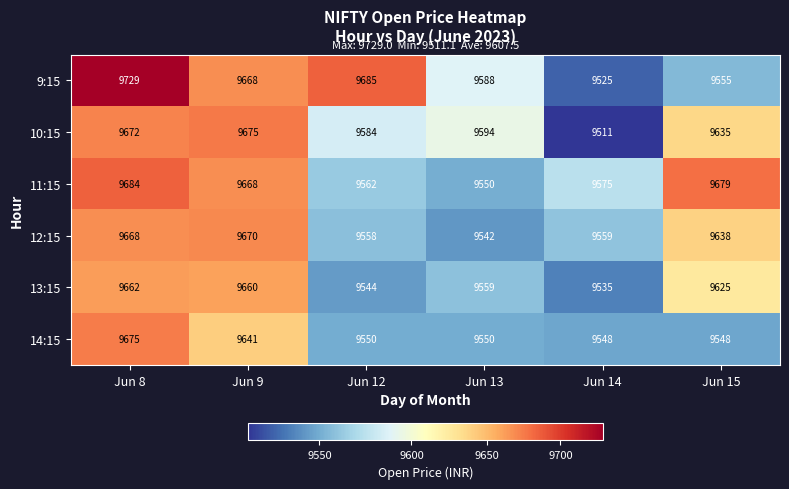

At which label is 12:15 closest to 9606?

Jun 15